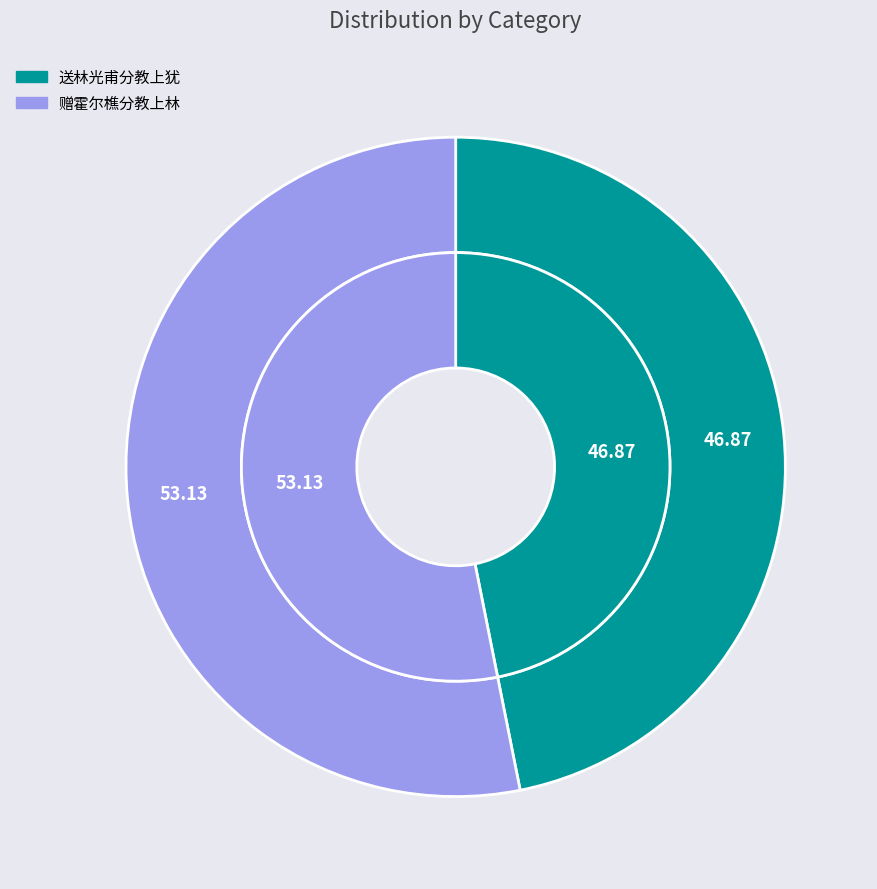

Rank the categories by value from highest to lowest.

赠霍尔樵分教上林, 送林光甫分教上犹